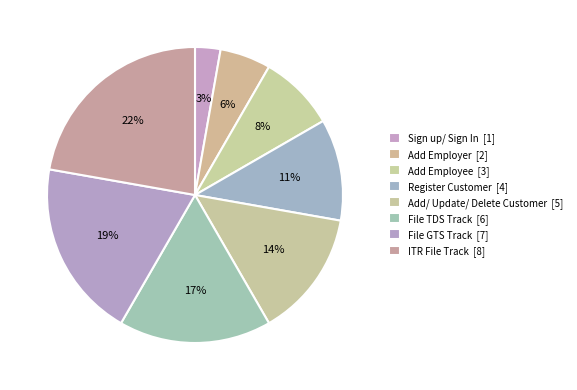

What is the total percentage of ITR File Track and Add Employer?

27.8%